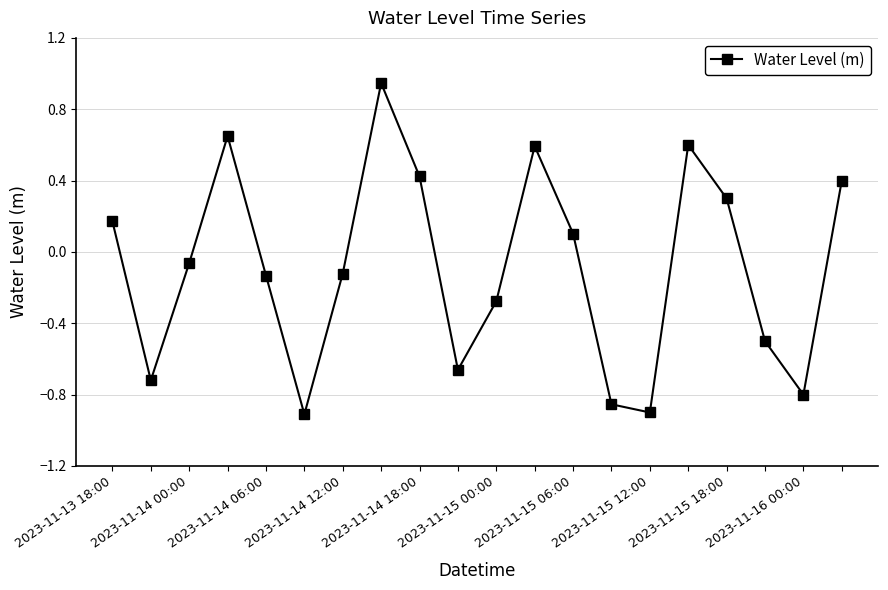

What is the difference between the maximum and minimum values?

1.9